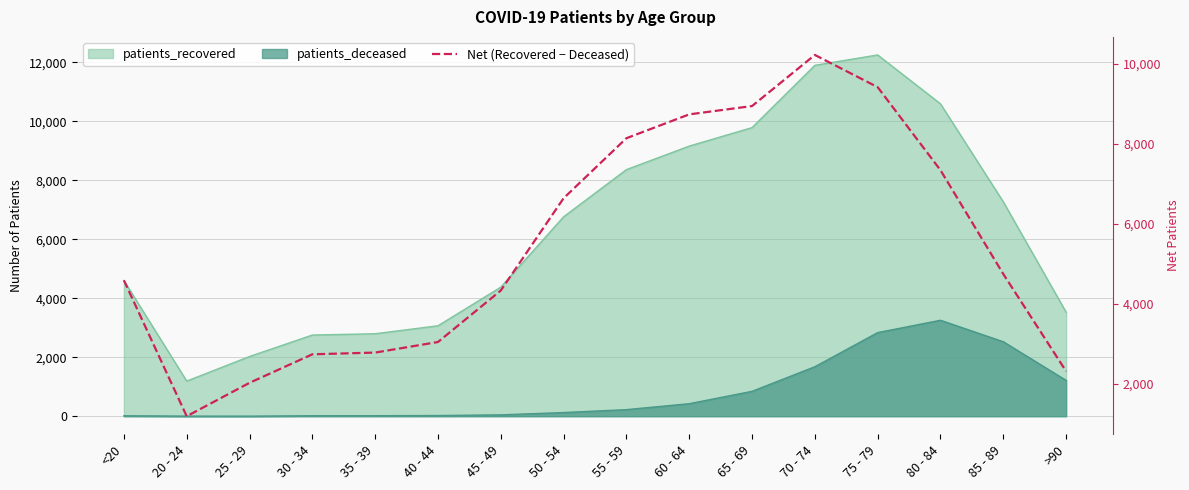

How many values are below 4741?

8